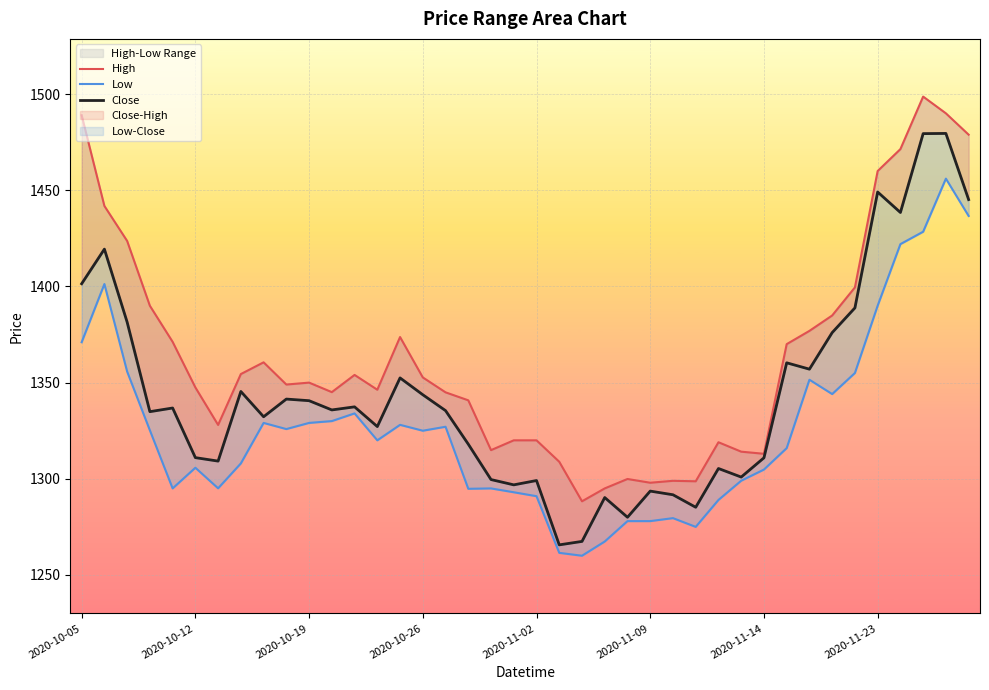

What is the value of the High point at the 16th from the left?

1352.7